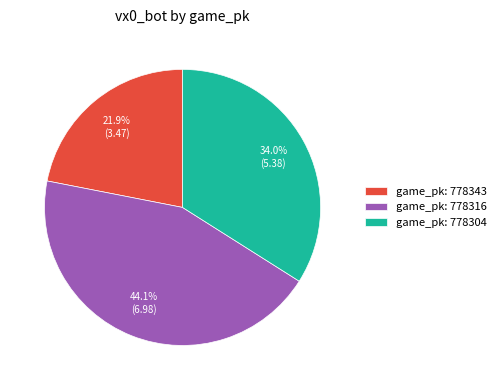

Combined, what portion of the pie is game_pk: 778343 and game_pk: 778316?

66.0%